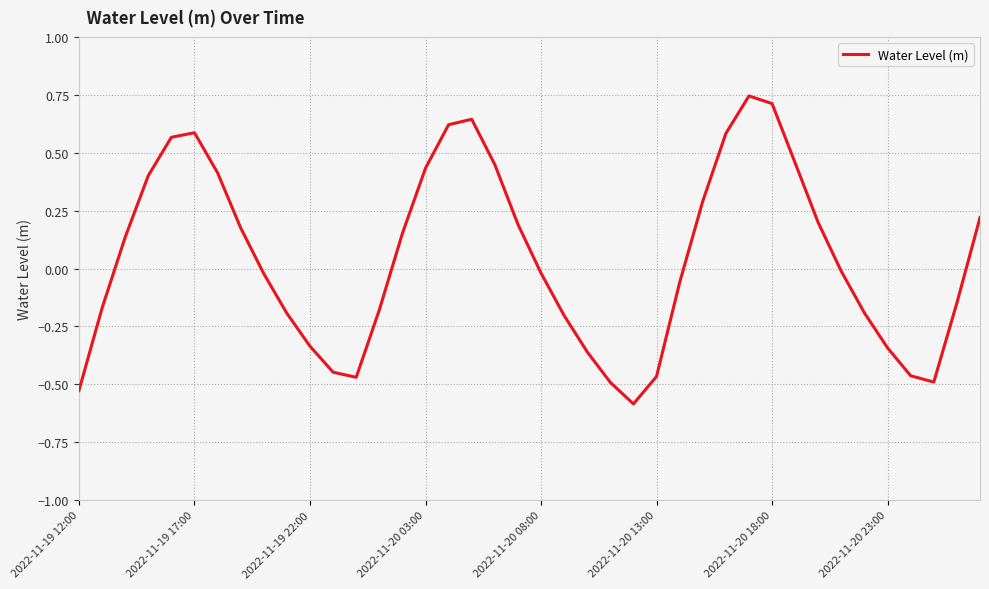

What is the minimum value shown in the chart?

-0.6